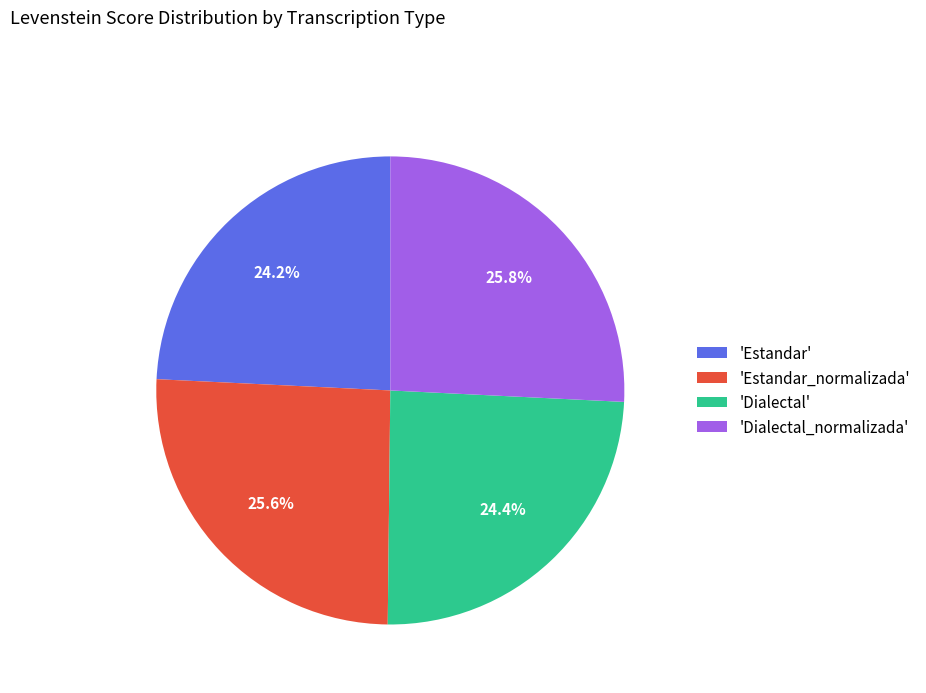

Does 'Dialectal' represent more than half of the total?

No